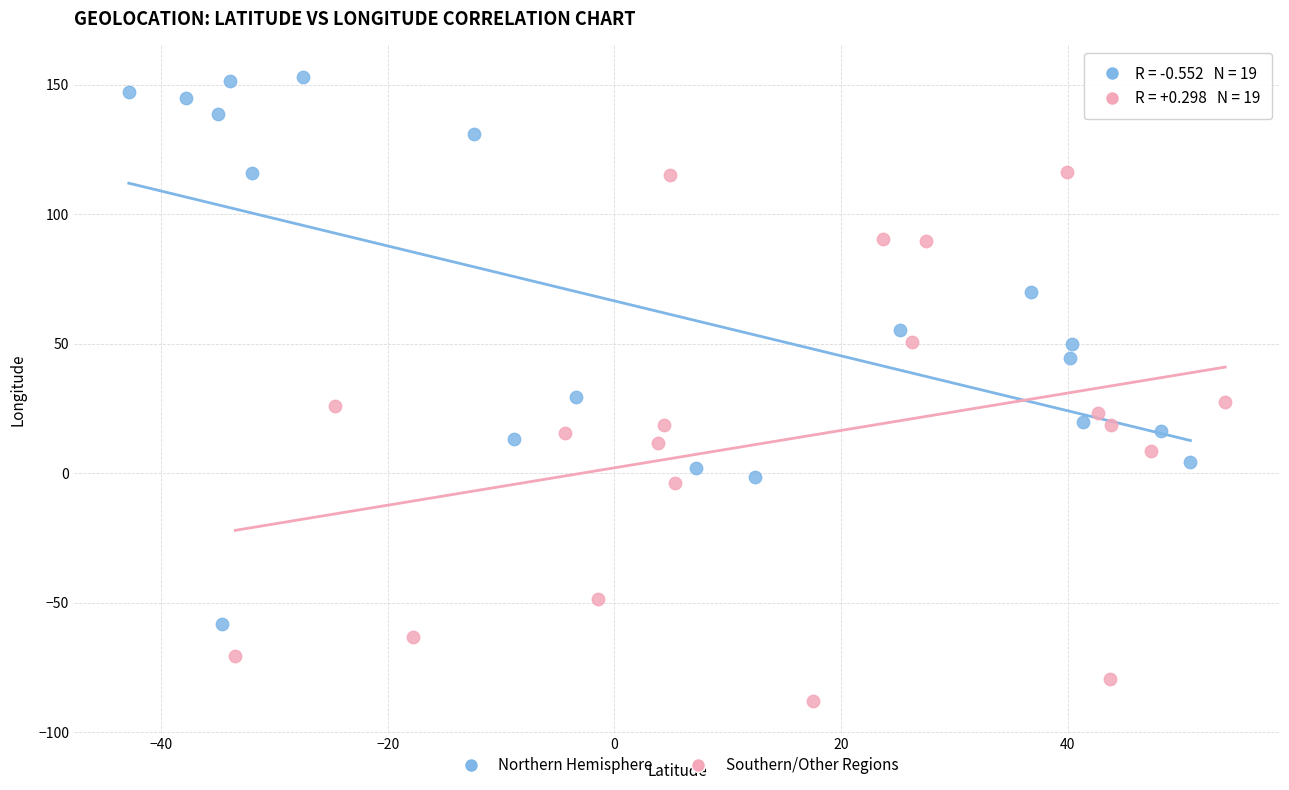

Which series contains the lowest Y value?

Southern/Other Regions